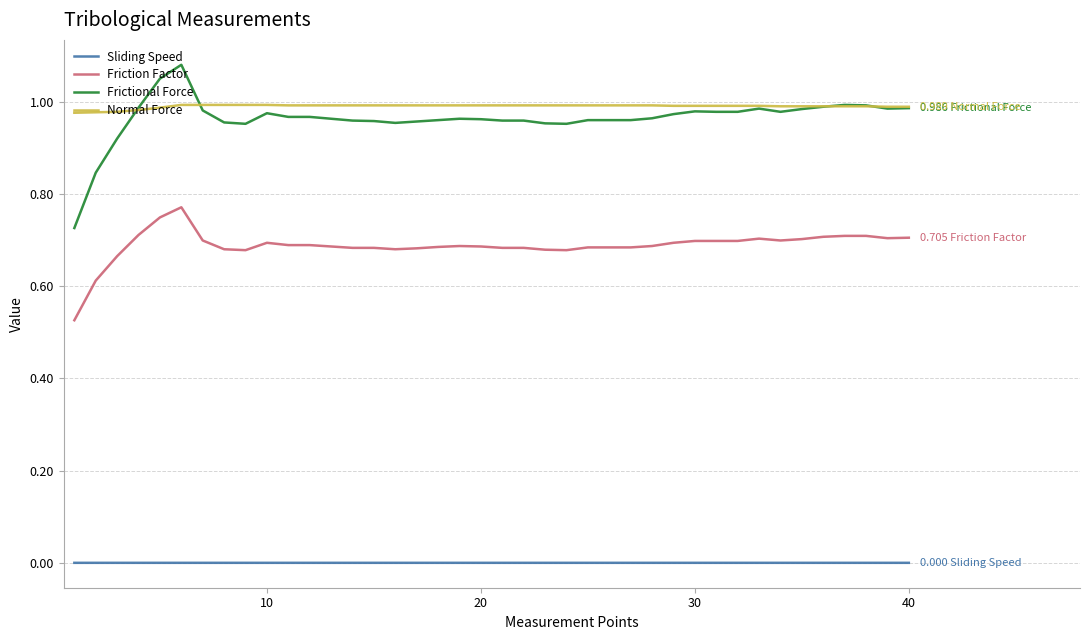

Rank the series by their maximum value, from highest to lowest.

Frictional Force, Normal Force, Friction Factor, Sliding Speed